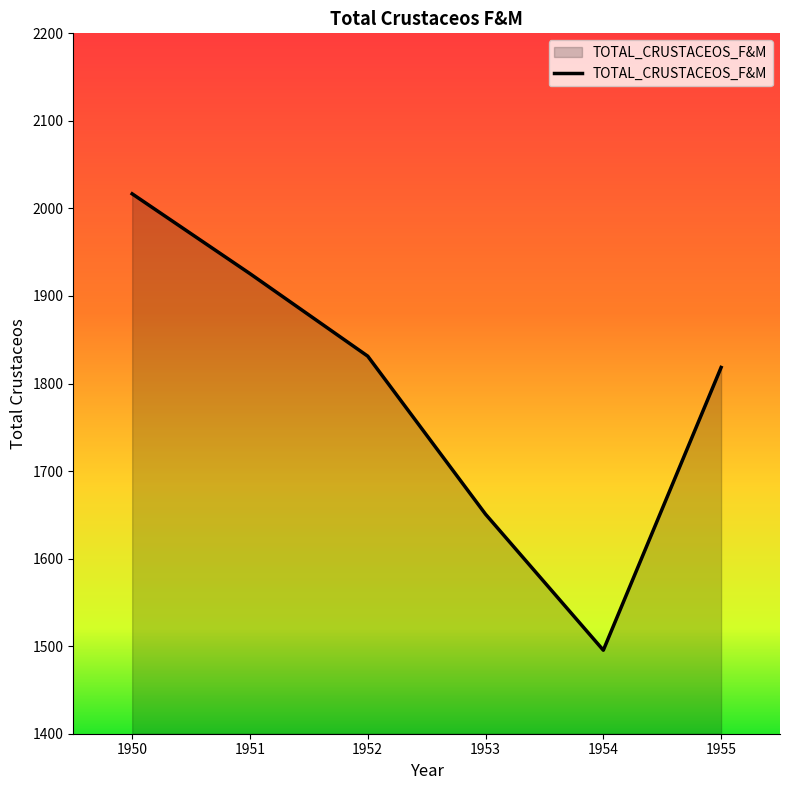

Which label corresponds to the smallest value in the chart?

1954